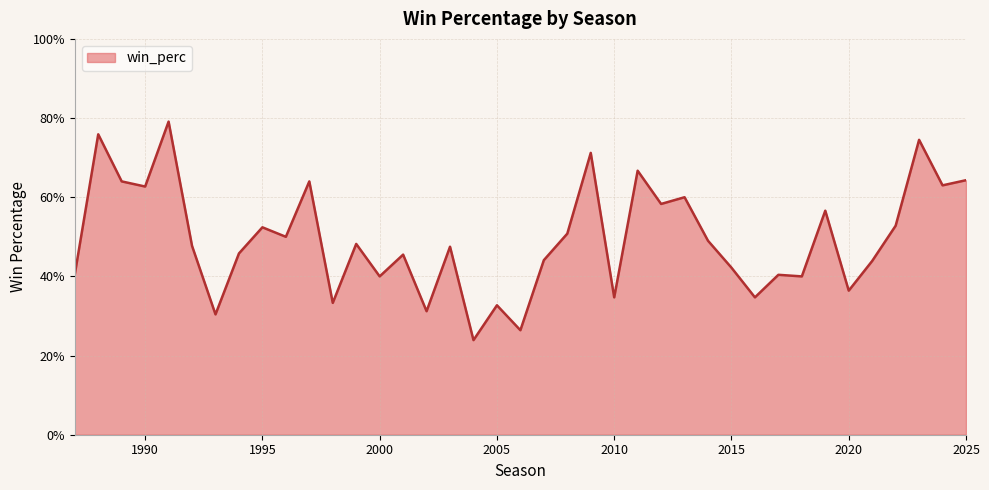

What is the difference between the second highest and second lowest values?

0.5